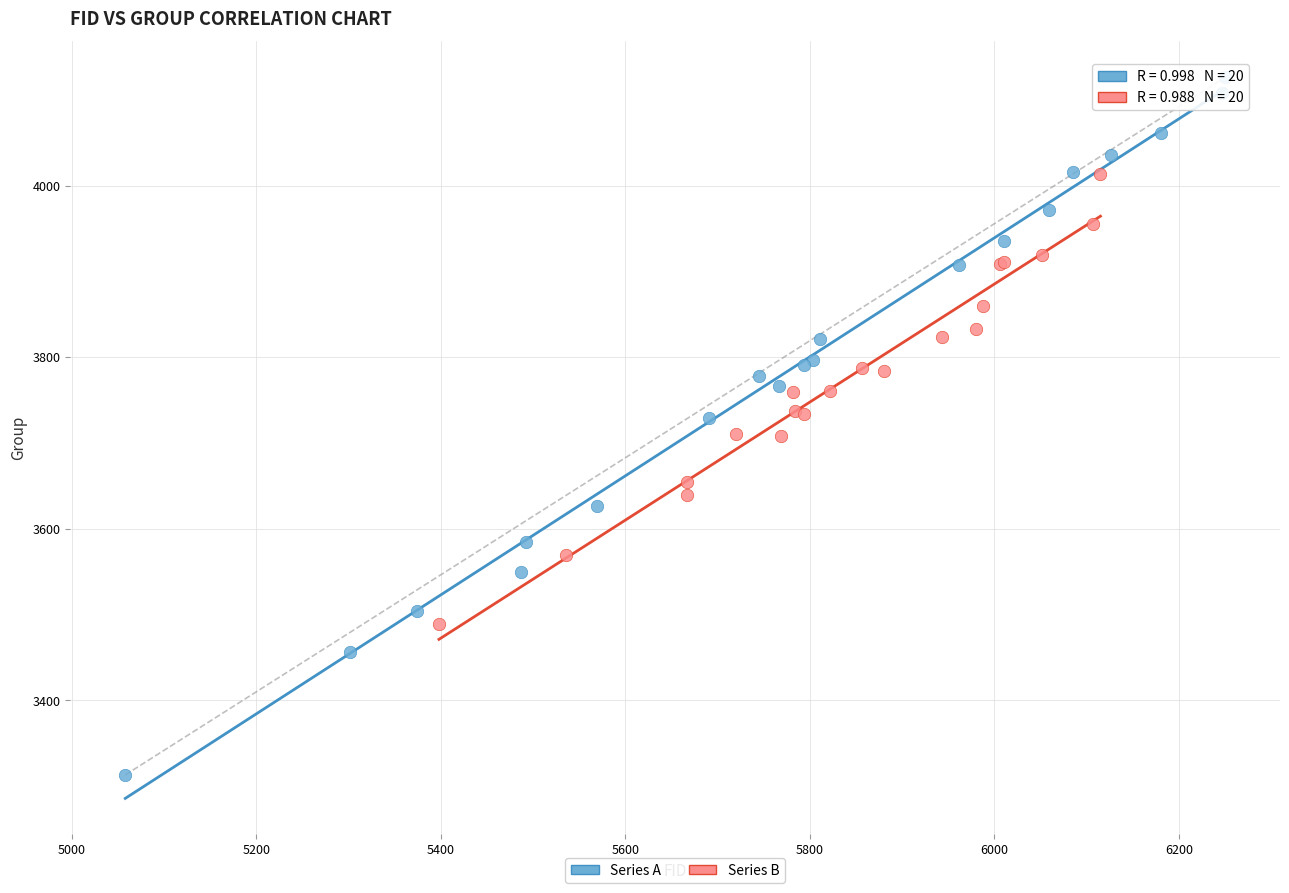

Which series reaches the maximum Y coordinate?

Series A